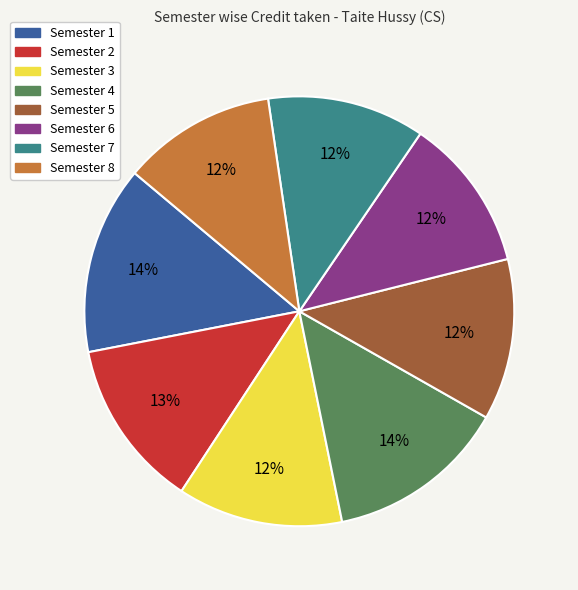

True or false: Semester 8 accounts for 12% of the total.

True